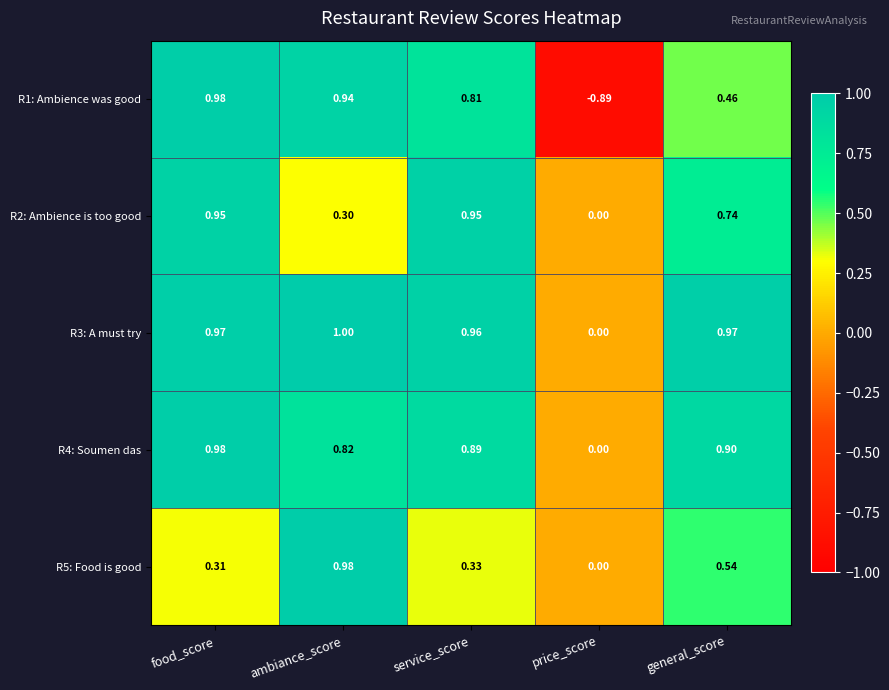

What is the total value across all series at service_score?

3.9